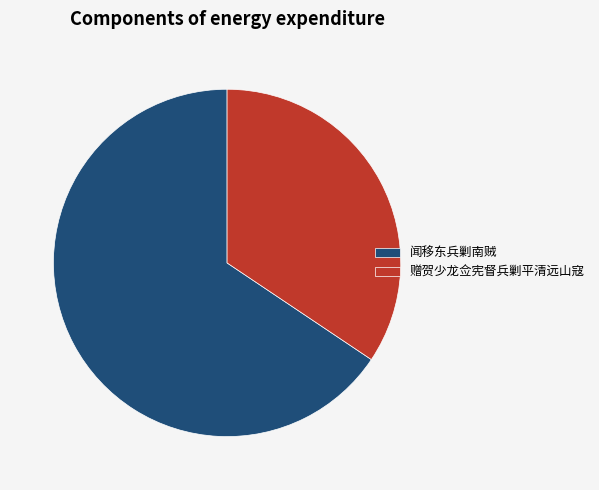

What is the largest slice in the pie chart?

闻移东兵剿南贼